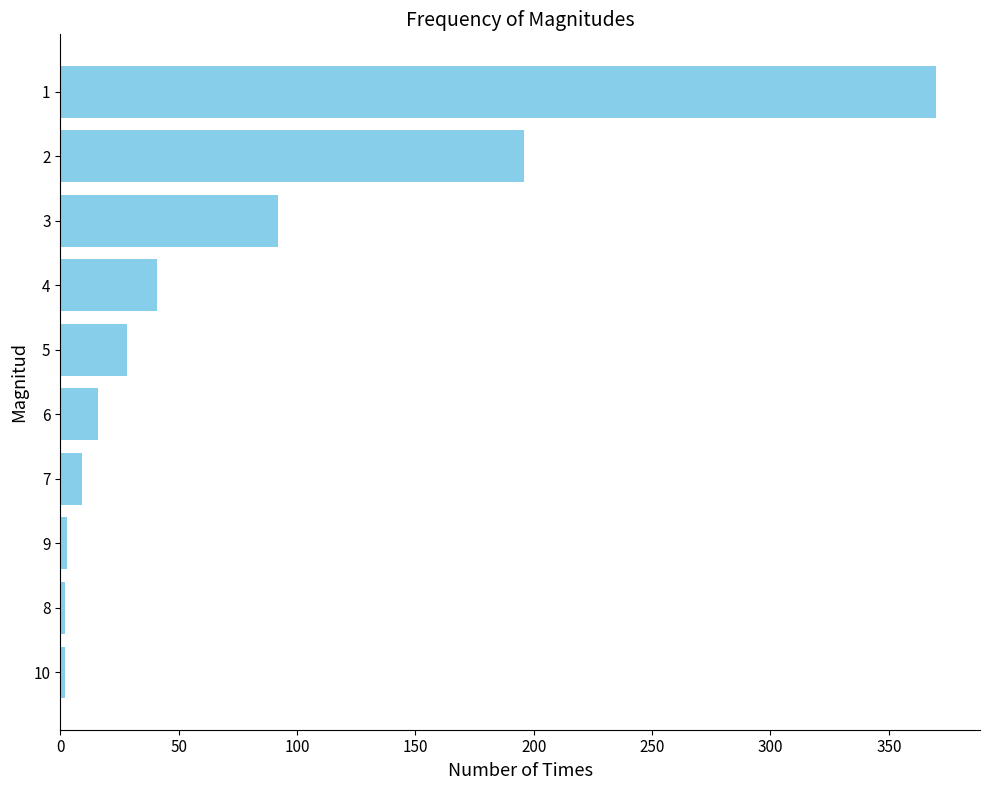

Is it true that the value at 6 is 16?

True